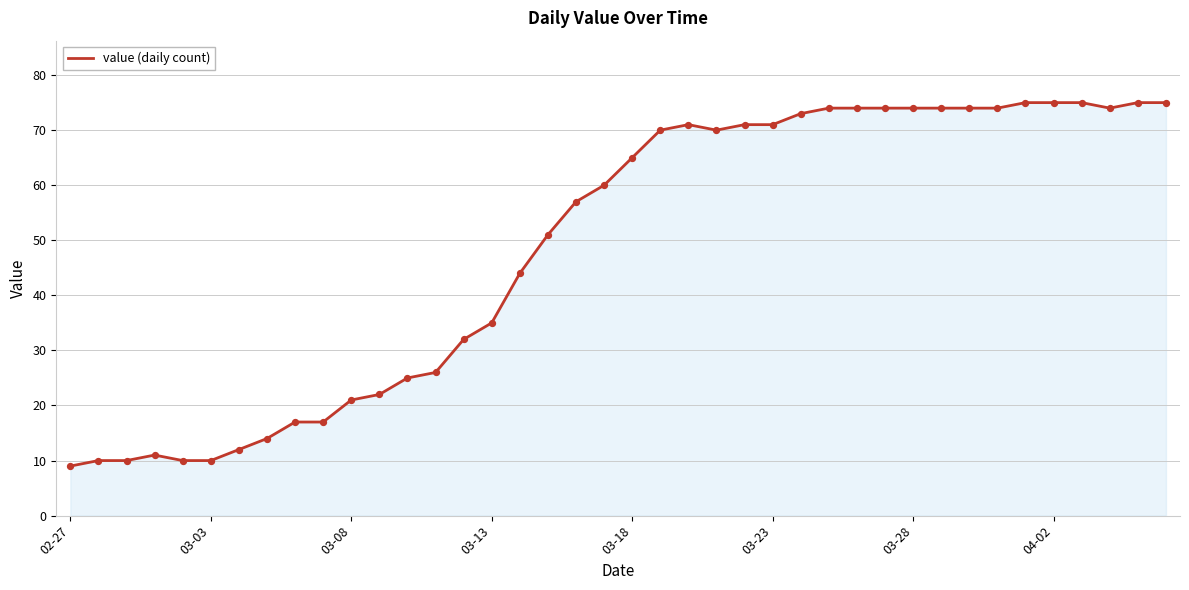

What is the smallest value displayed?

9